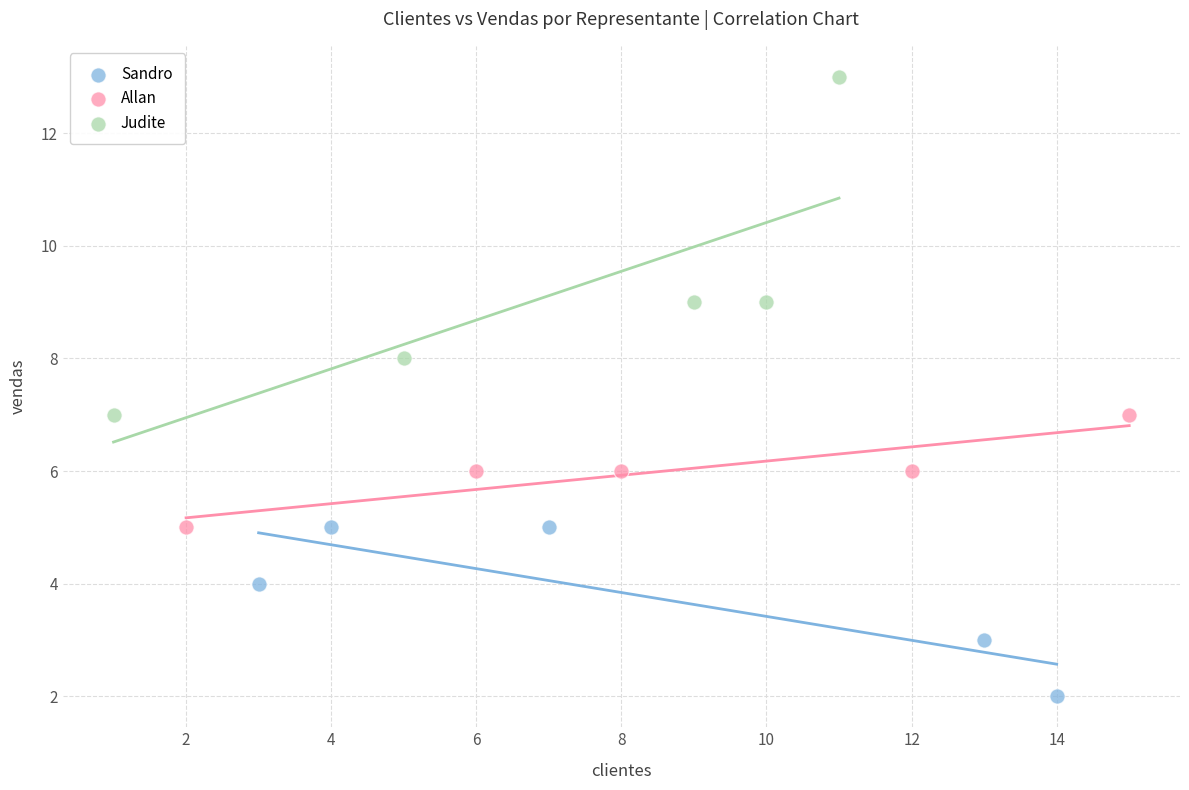

Which series contains the highest Y value?

Judite